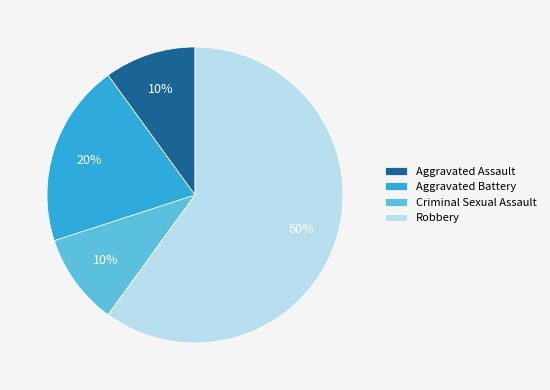

Is there a majority slice in this chart?

Yes